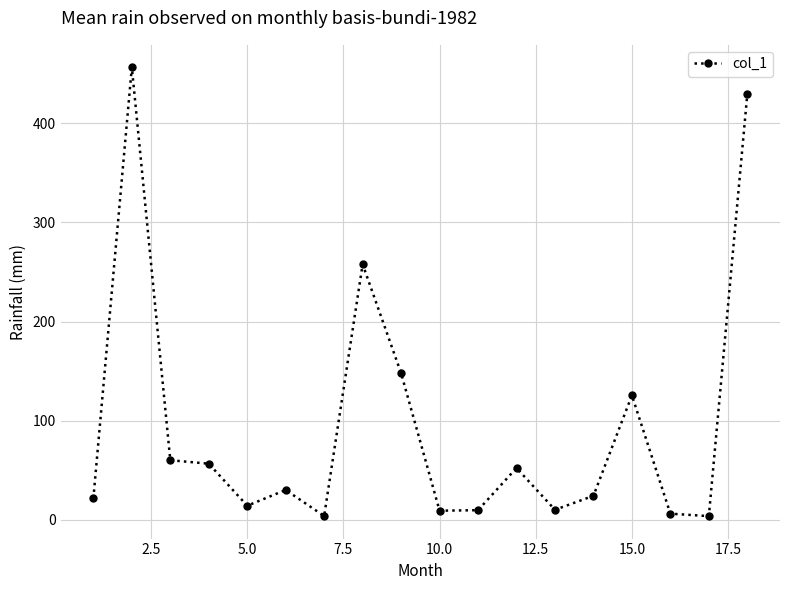

How many lines are shown in the chart?

1